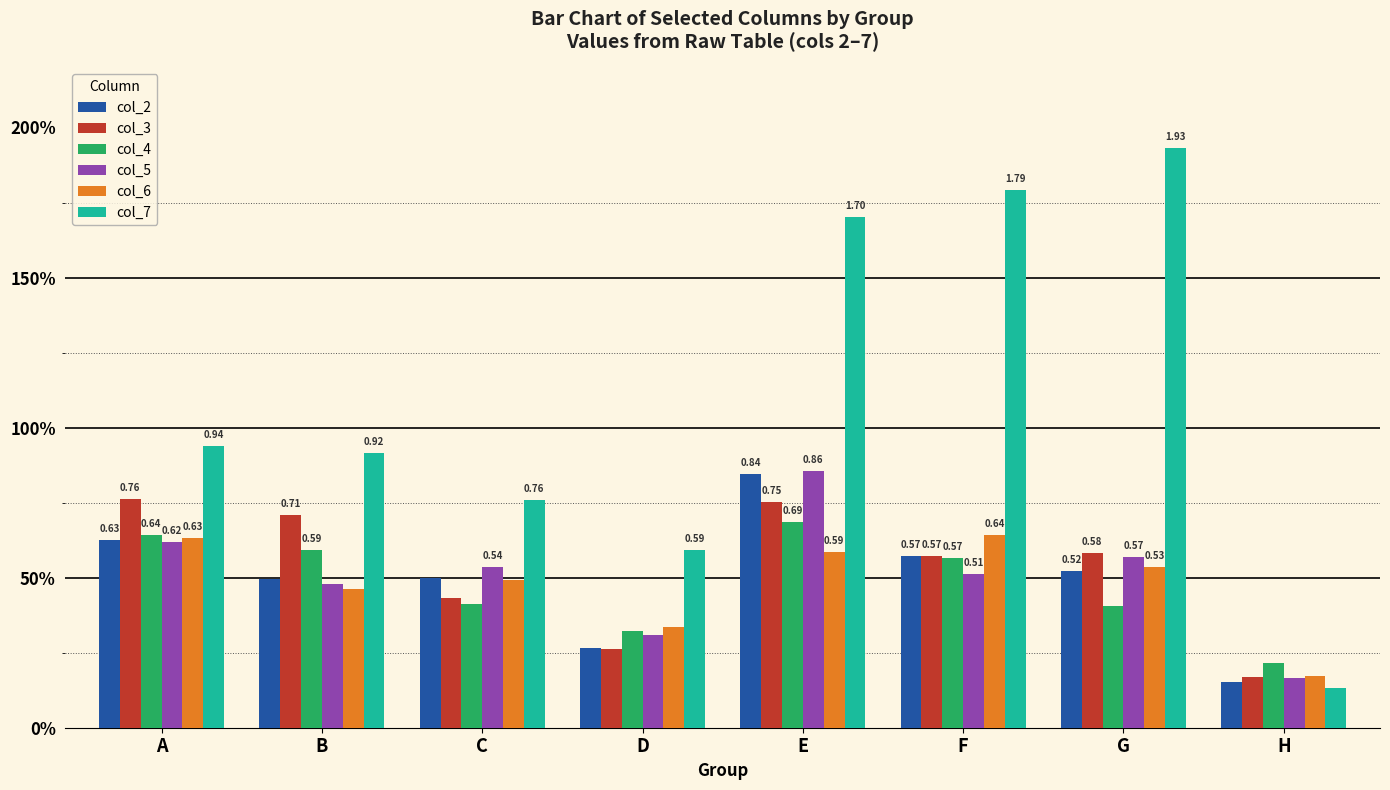

Rank the series at G from lowest to highest value.

col_4, col_2, col_6, col_5, col_3, col_7